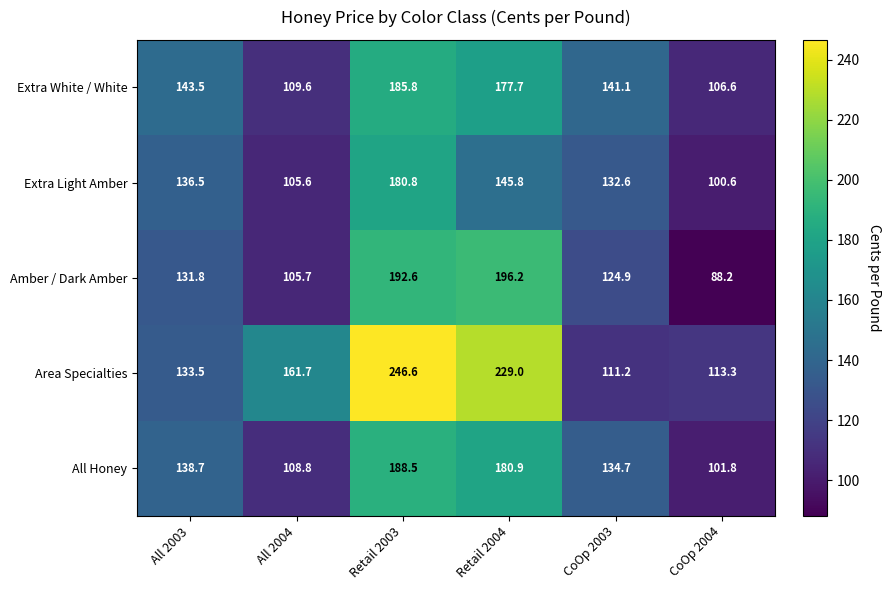

Rank the categories by Extra Light Amber value from highest to lowest.

Retail 2003, Retail 2004, All 2003, CoOp 2003, All 2004, CoOp 2004